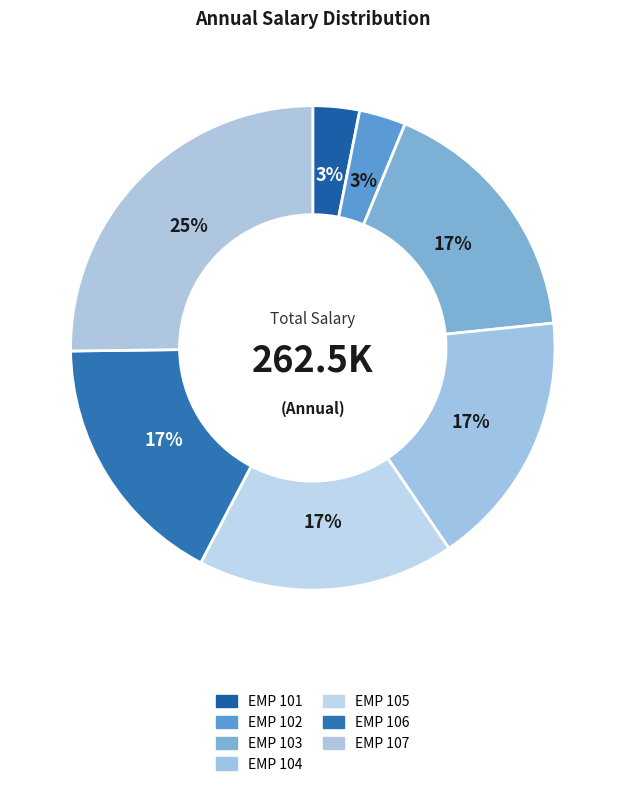

True or false: EMP 103 accounts for 4% of the total.

False